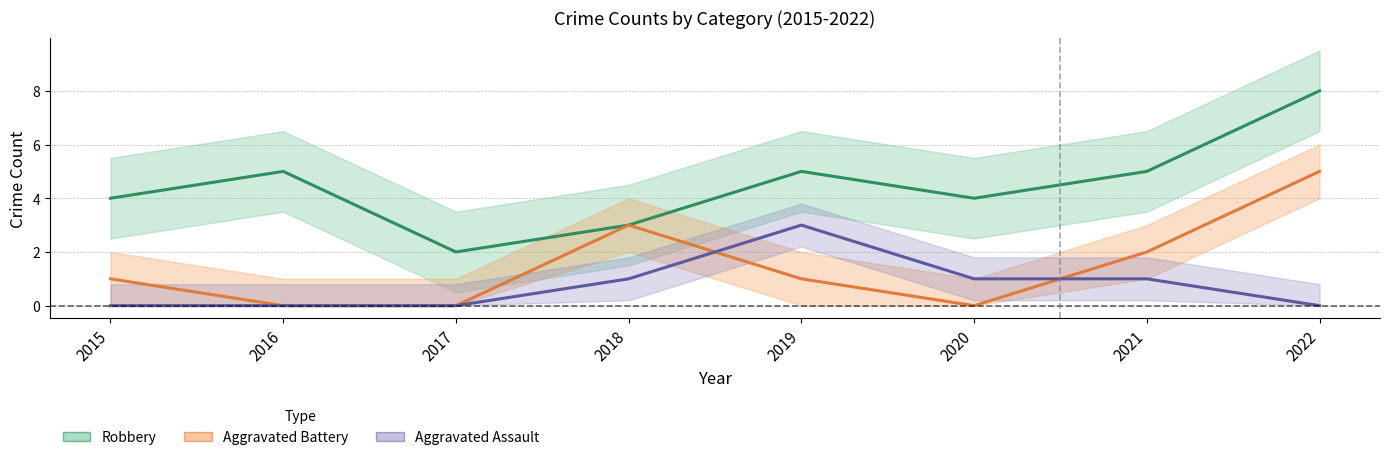

Read the Aggravated Battery value at 2015.

1